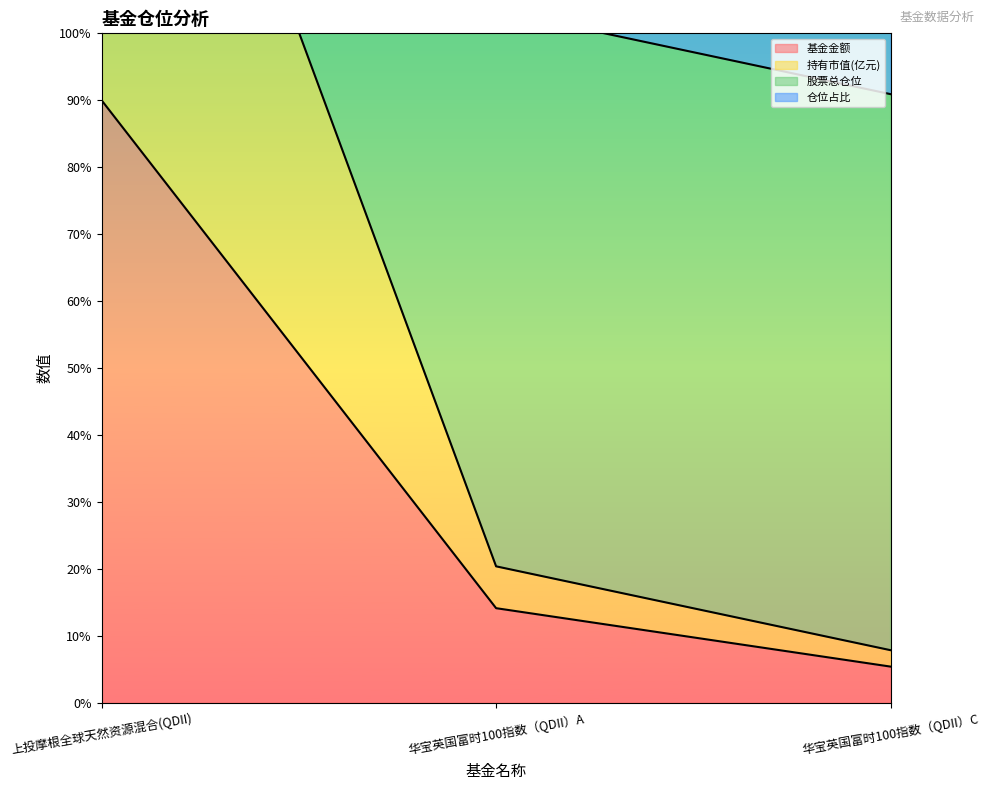

What is the maximum value for 持有市值(亿元)?

360.0